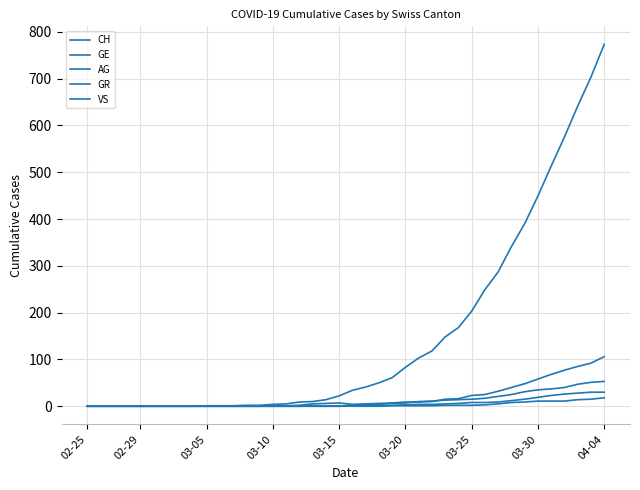

How many lines are shown in the chart?

5